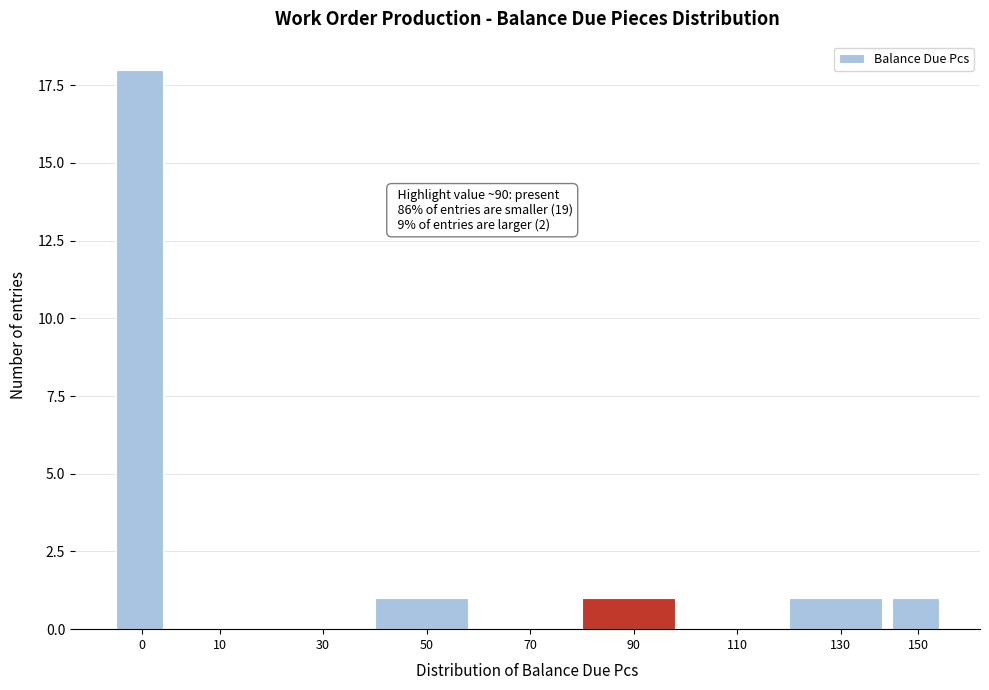

Reading left to right, transcribe all the data shown in this chart.

0=18	10=0	30=0	50=1	70=0	90=1	110=0	130=1	150=1